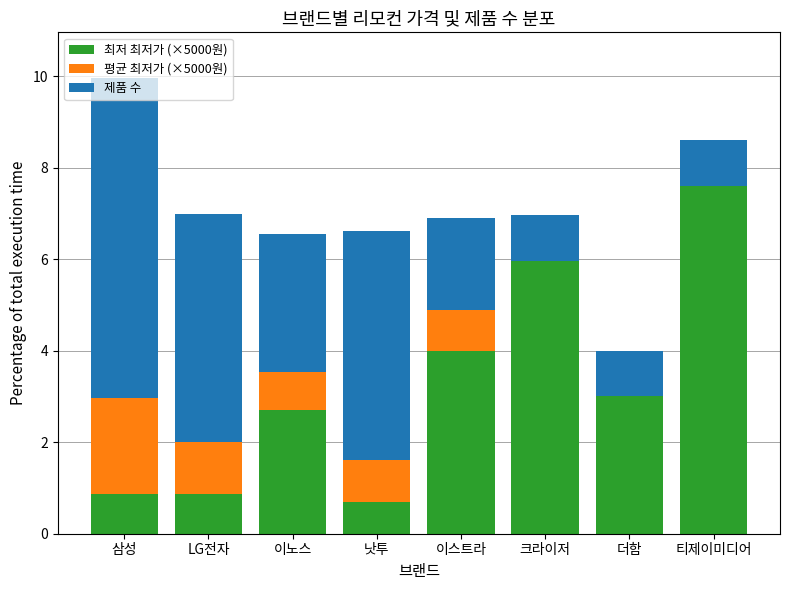

Which category has the highest value in the 최저 최저가 (×5000원) series?

티제이미디어